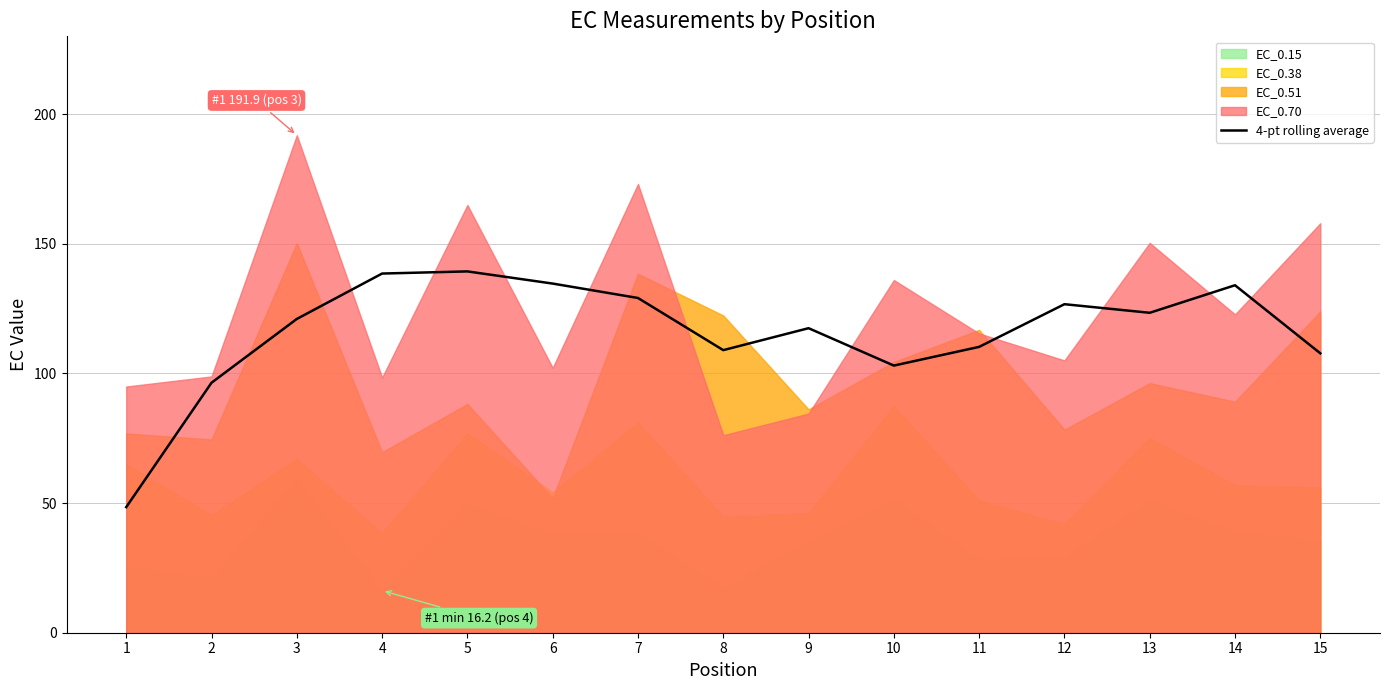

Reading left to right, transcribe all the data shown in this chart.

48.4	96.4	121.0	138.5	139.3	134.7	129.1	109.0	117.4	103.0	110.2	126.7	123.4	134.0	107.8